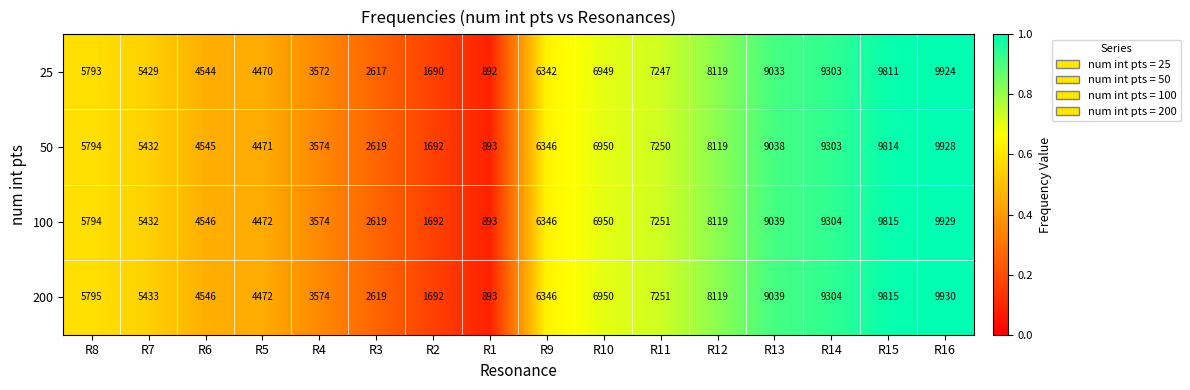

True or false: 25 has a value of 11317 at R11.

False